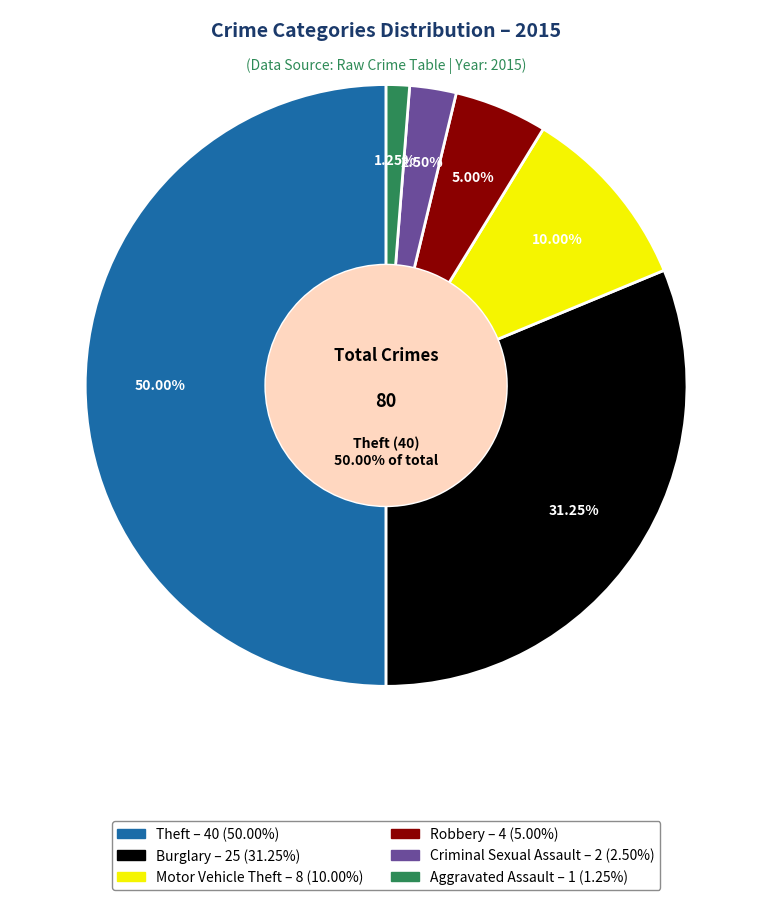

Does Aggravated Assault account for over 50% of the chart?

No